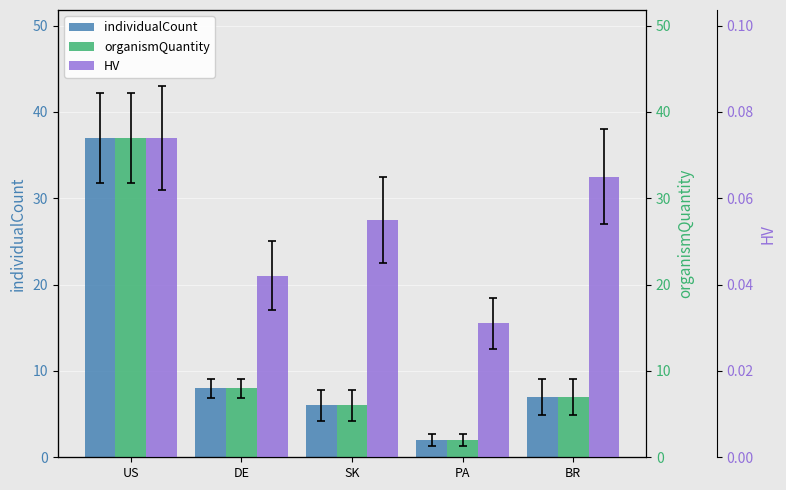

Between US and PA, which series saw the biggest shift?

individualCount